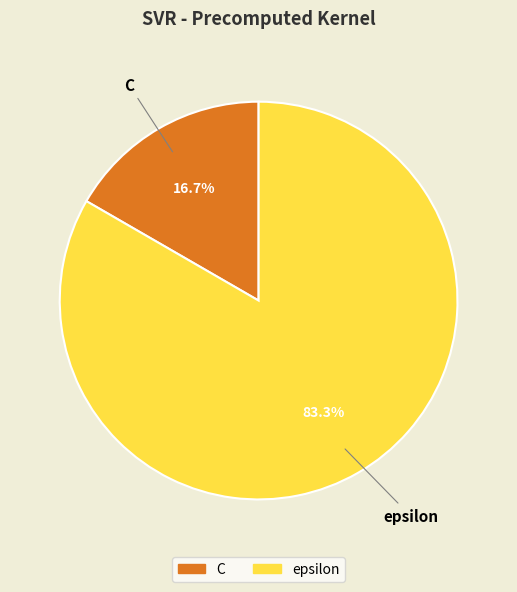

Which has a higher value, epsilon or C?

epsilon